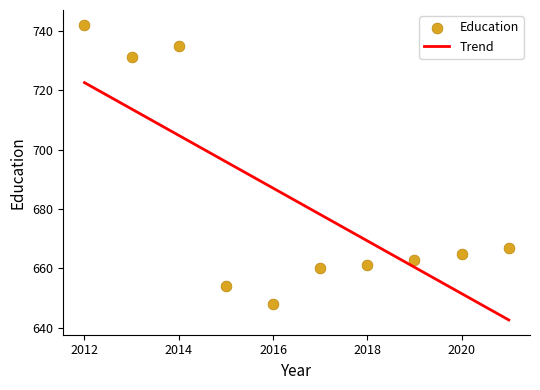

What is the range of X values (max minus min)?

9